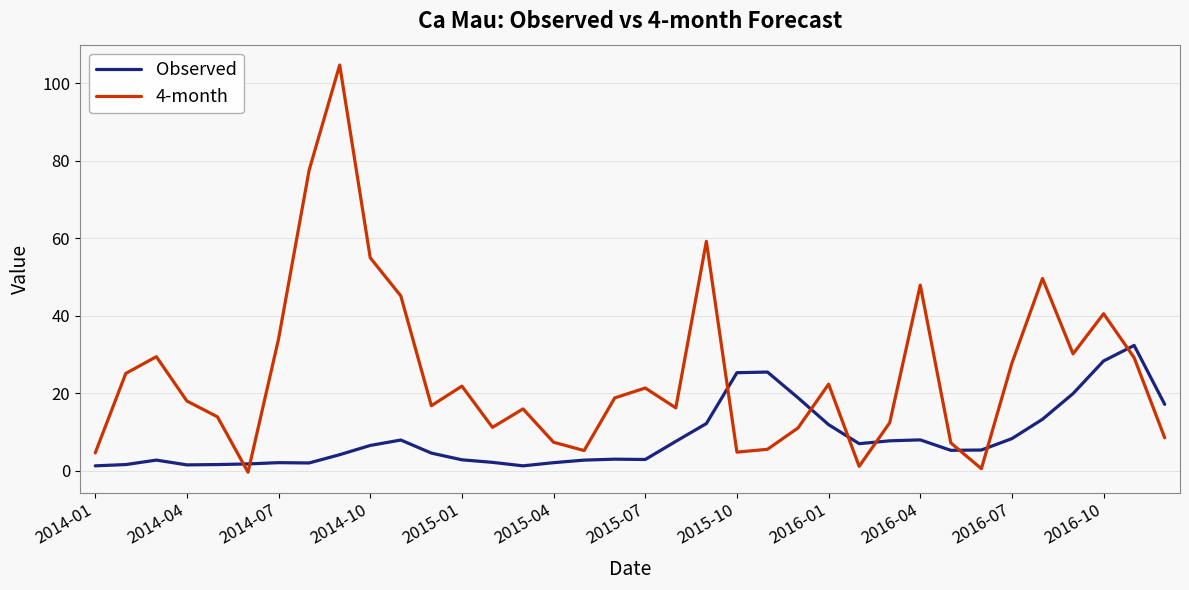

What is the greatest value displayed?

104.7